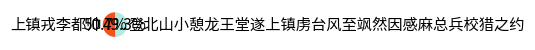

Is 上镇戎李都帅 the majority of the pie?

Yes